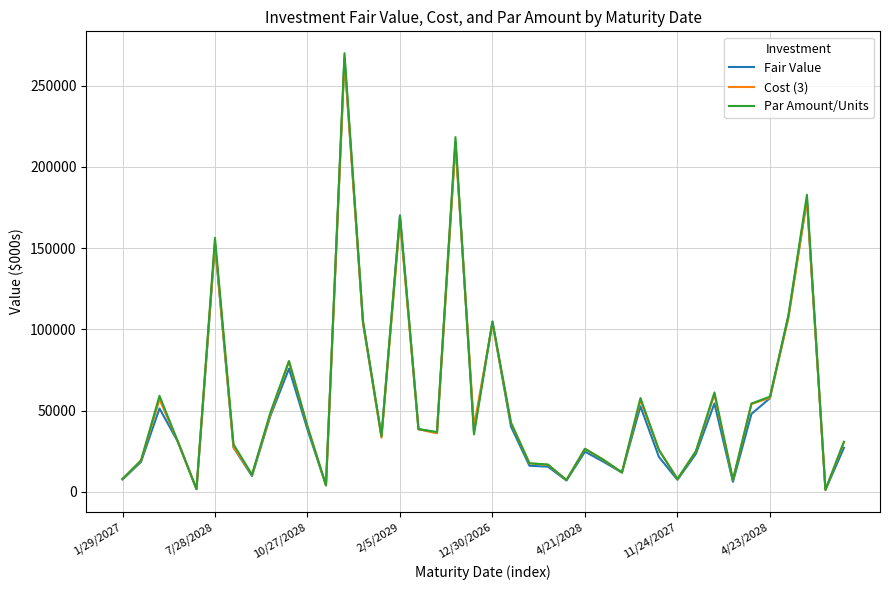

What is the highest value of the Par Amount/Units series?

269950